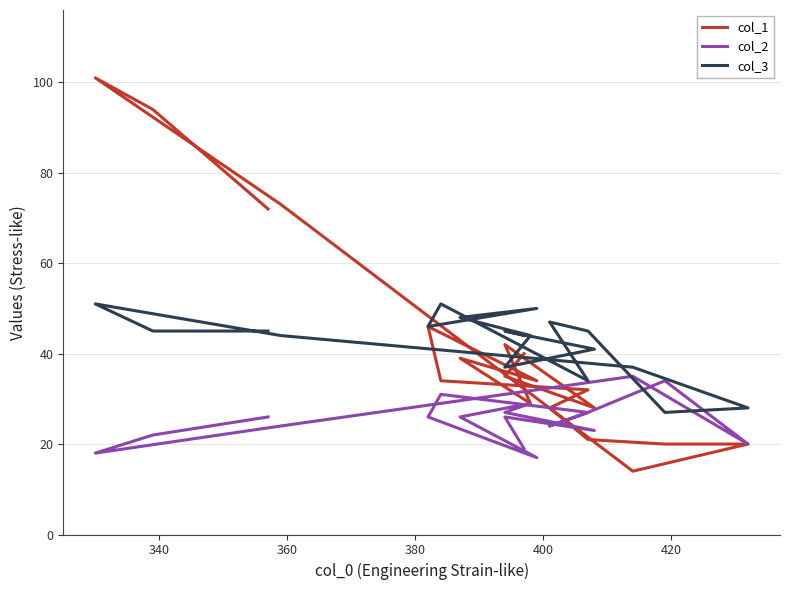

Rank the series by their maximum value, from lowest to highest.

col_2, col_3, col_1